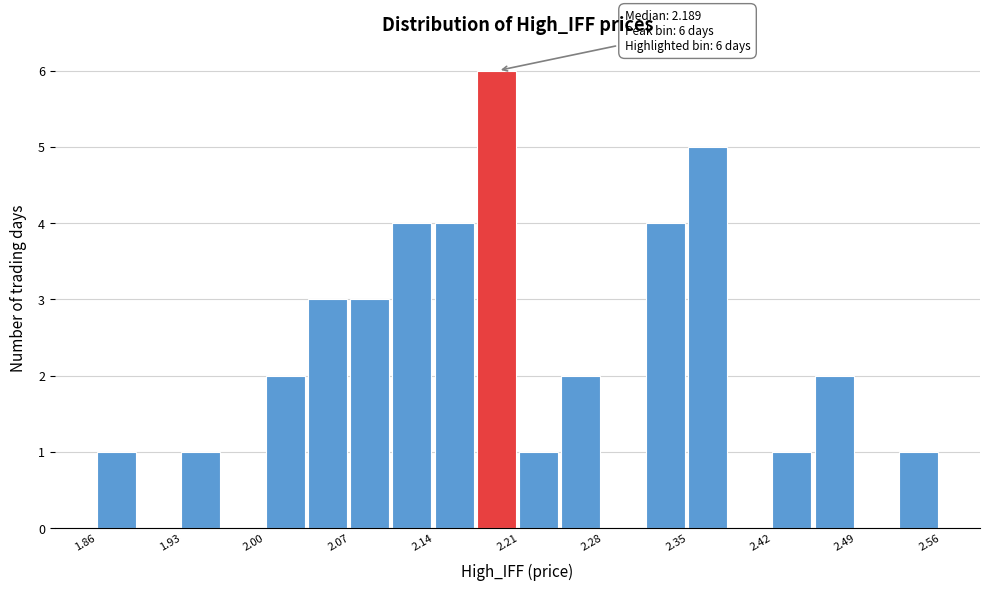

Read against the x-axis, roughly where is the centre of the tallest bar?

2.19